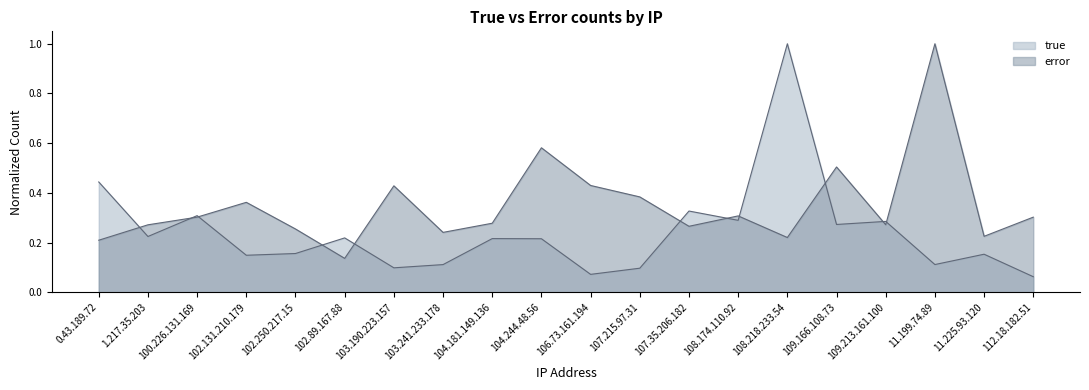

What is the sum of the true values at 107.35.206.182 and 109.213.161.100?

0.6